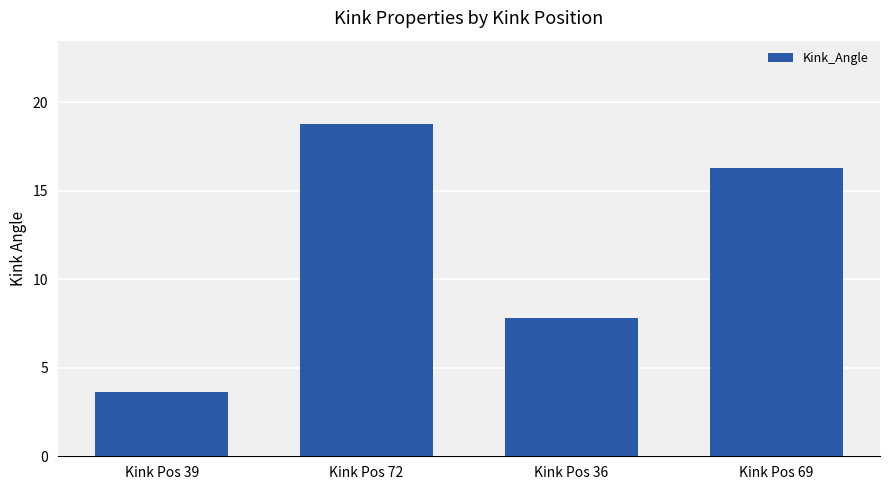

What is the difference between the second highest and second lowest values?

8.5